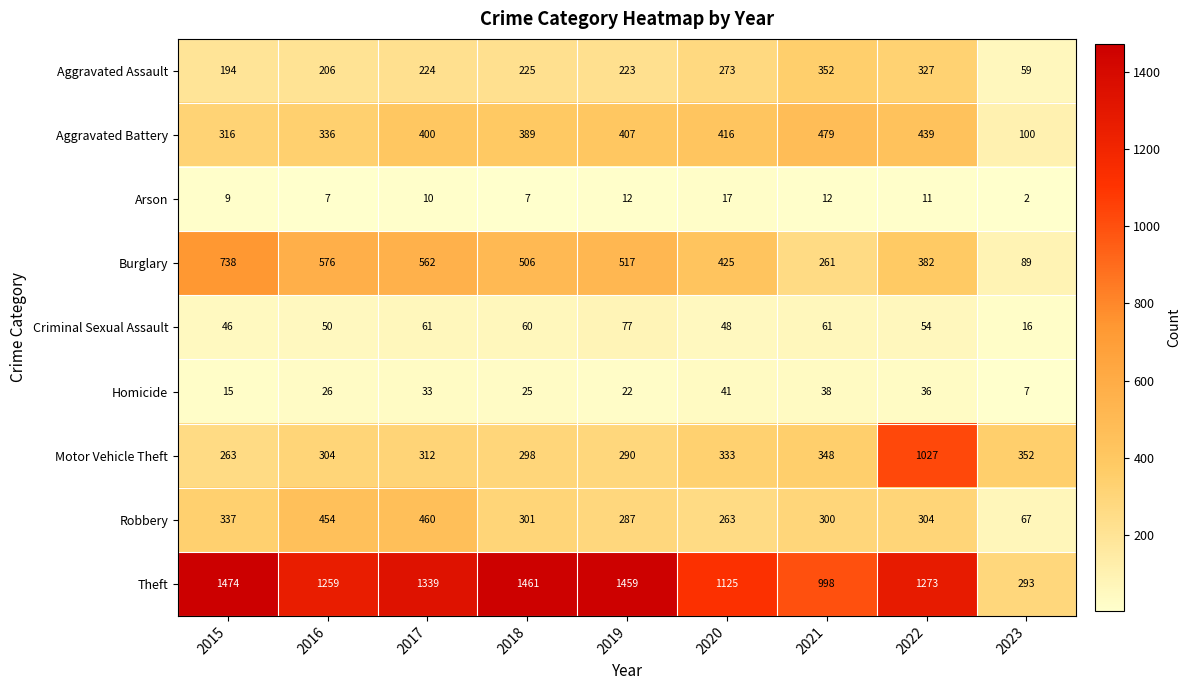

What is the sum of the Aggravated Battery values at 2018 and 2016?

725